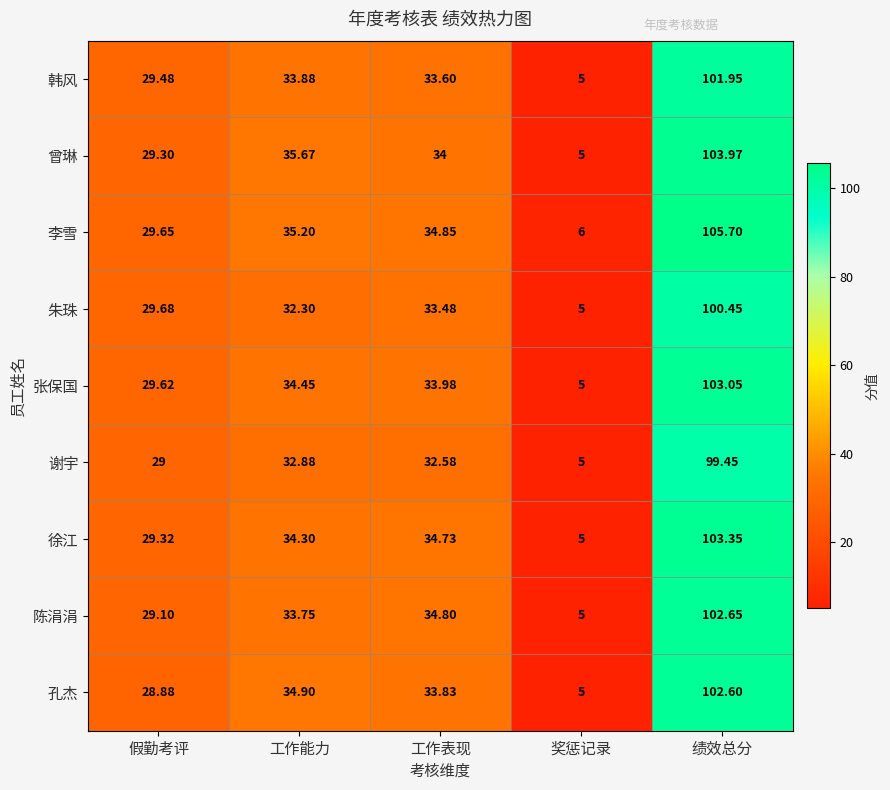

How many data points in 谢宇 are less than 32?

2